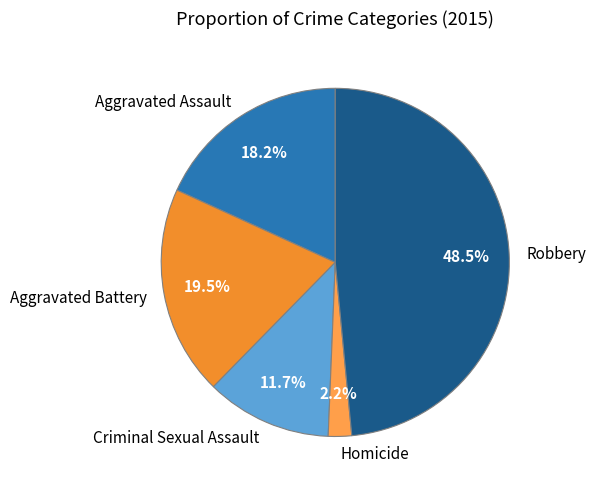

Between Robbery and Homicide, which is larger?

Robbery